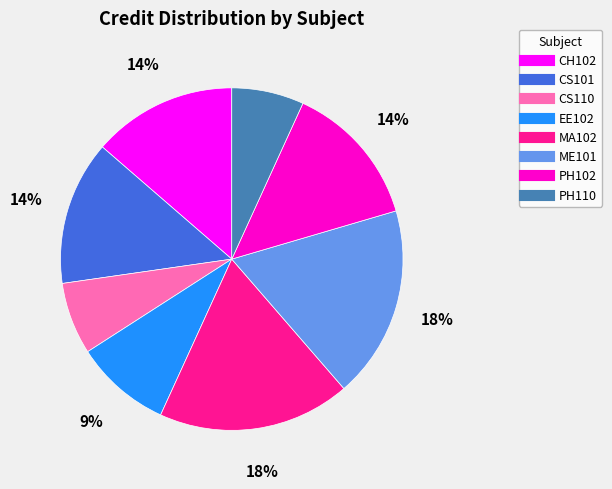

What is the ratio of the value at CS101 to the value at CS110?

2.0